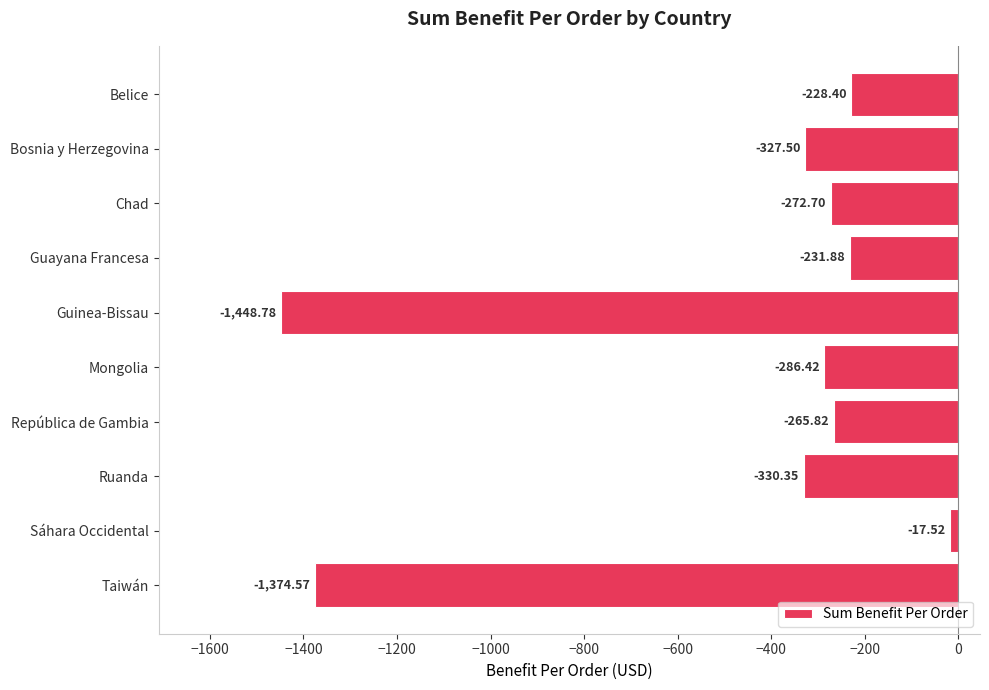

What is the average value?

-478.4